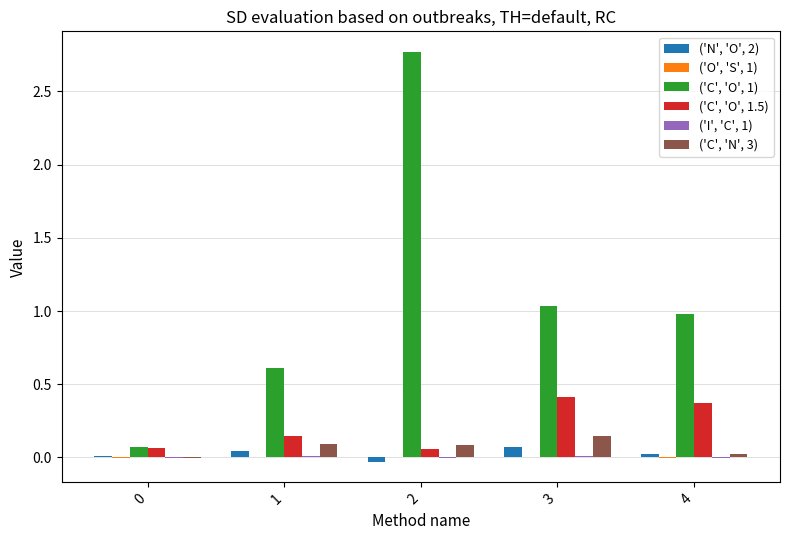

What is the maximum value shown in the chart?

2.8